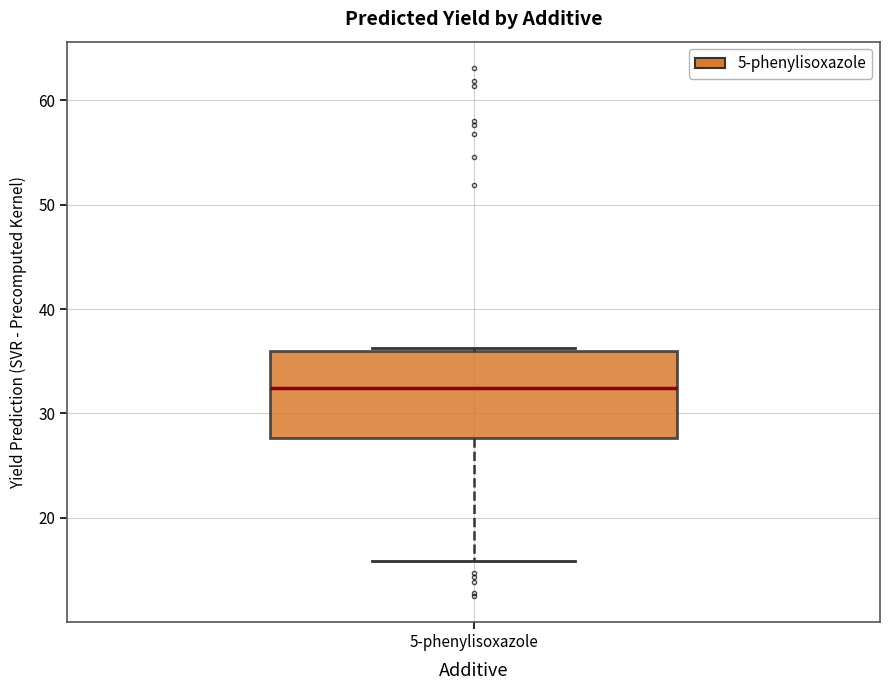

Where does the median line of the box for 5-phenylisoxazole sit on the y-axis? The values are not printed on the chart, so give them approximately, as read against the axis.

32